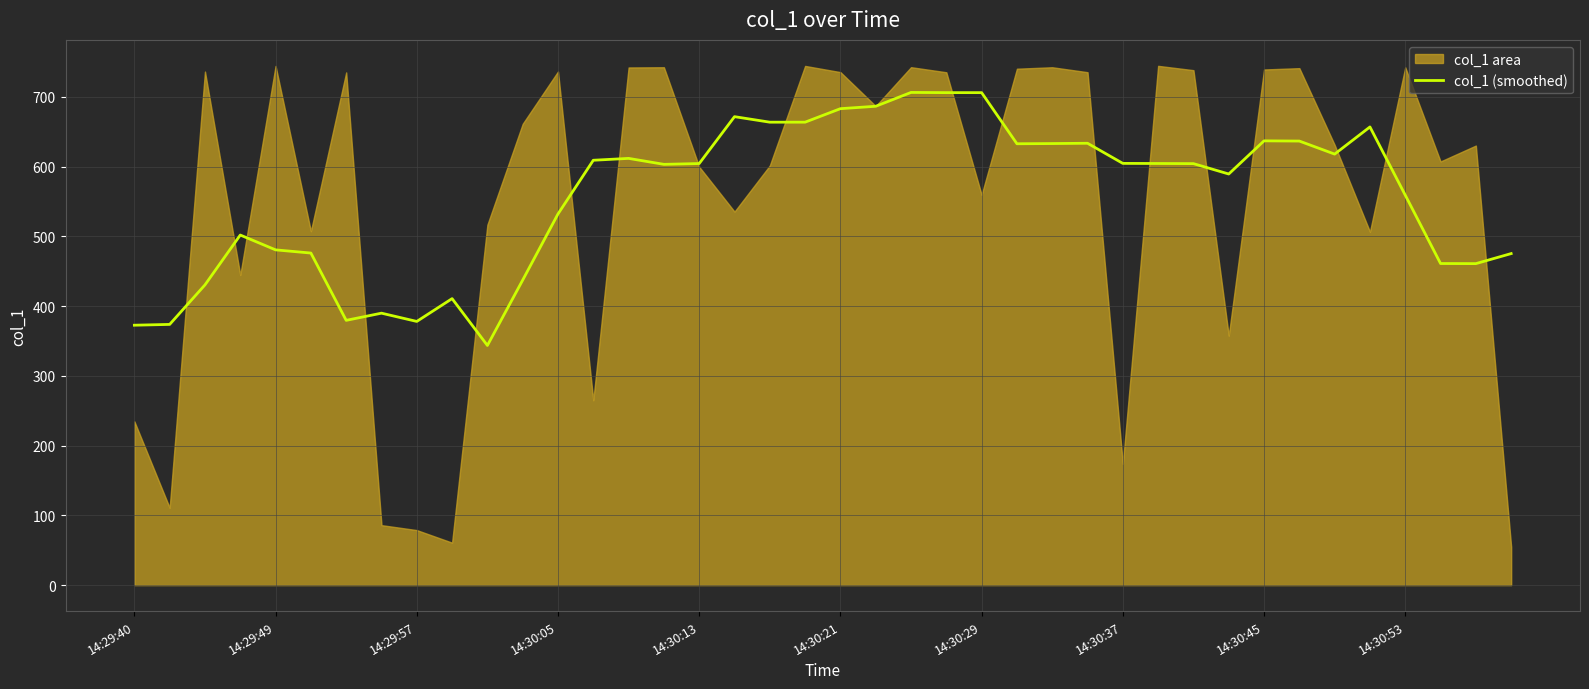

The value of col_1 (smoothed) at 14:30:45 is 637.1. True or false?

True